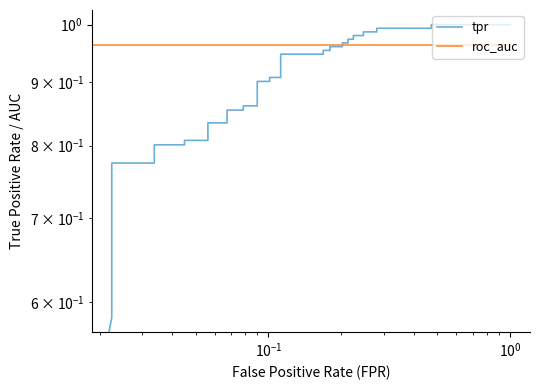

The roc_auc series shows 0.3 at $\mathdefault{10^{-1}}$. True or false?

False